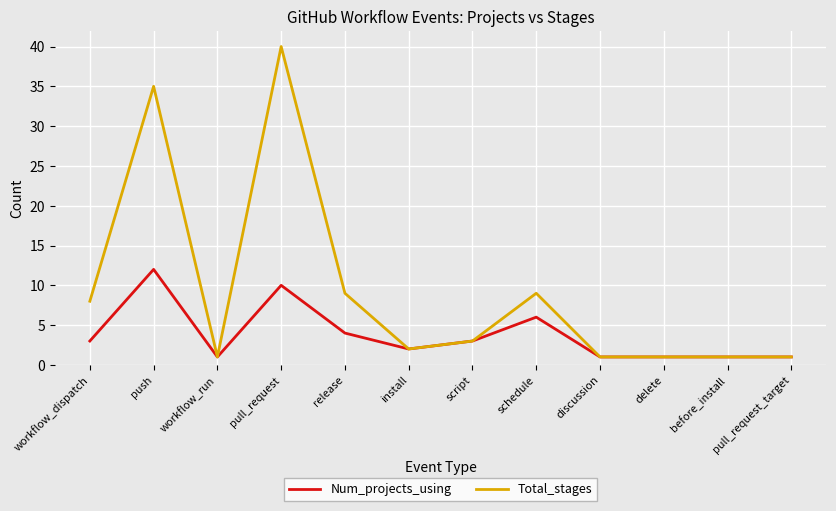

Reading left to right, what are all the values shown in this chart?

Num_projects_using: workflow_dispatch=3	push=12	workflow_run=1	pull_request=10	release=4	install=2	script=3	schedule=6	discussion=1	delete=1	before_install=1	pull_request_target=1
Total_stages: workflow_dispatch=8	push=35	workflow_run=1	pull_request=40	release=9	install=2	script=3	schedule=9	discussion=1	delete=1	before_install=1	pull_request_target=1